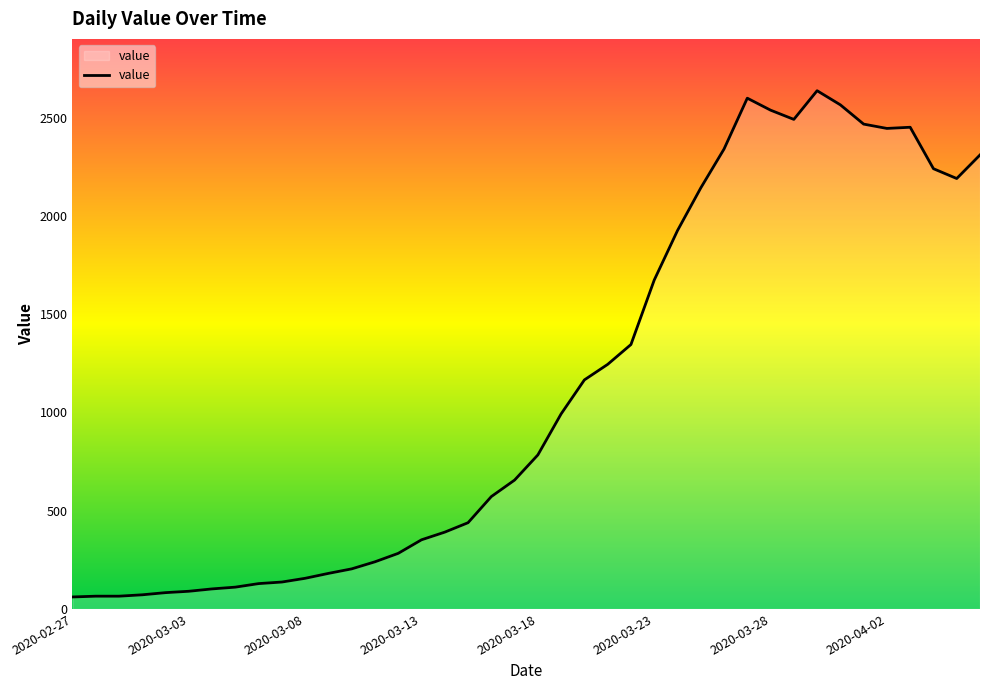

What is the difference between the maximum and minimum values?

2577